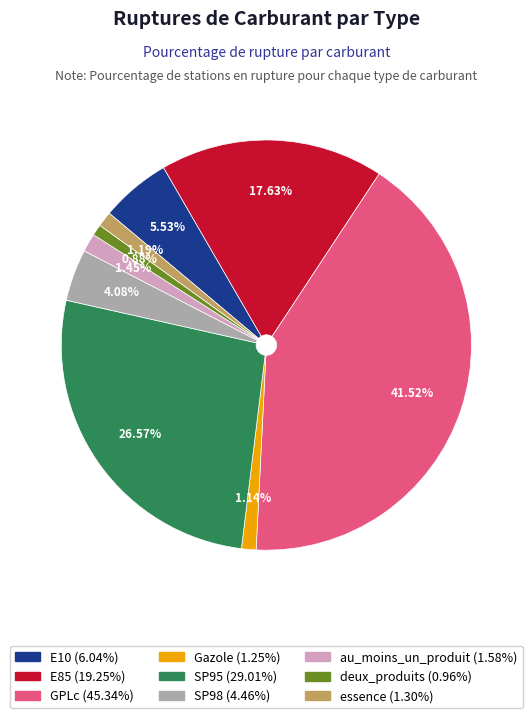

To the nearest percent, what is the difference between the au_moins_un_produit and GPLc slice percentages?

40%